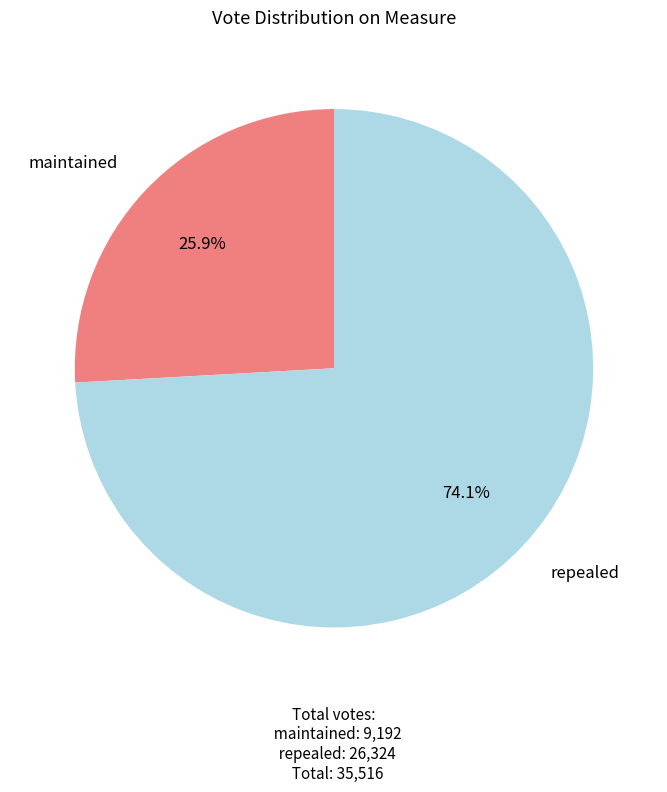

The repealed slice represents 62% of the pie. True or false?

False